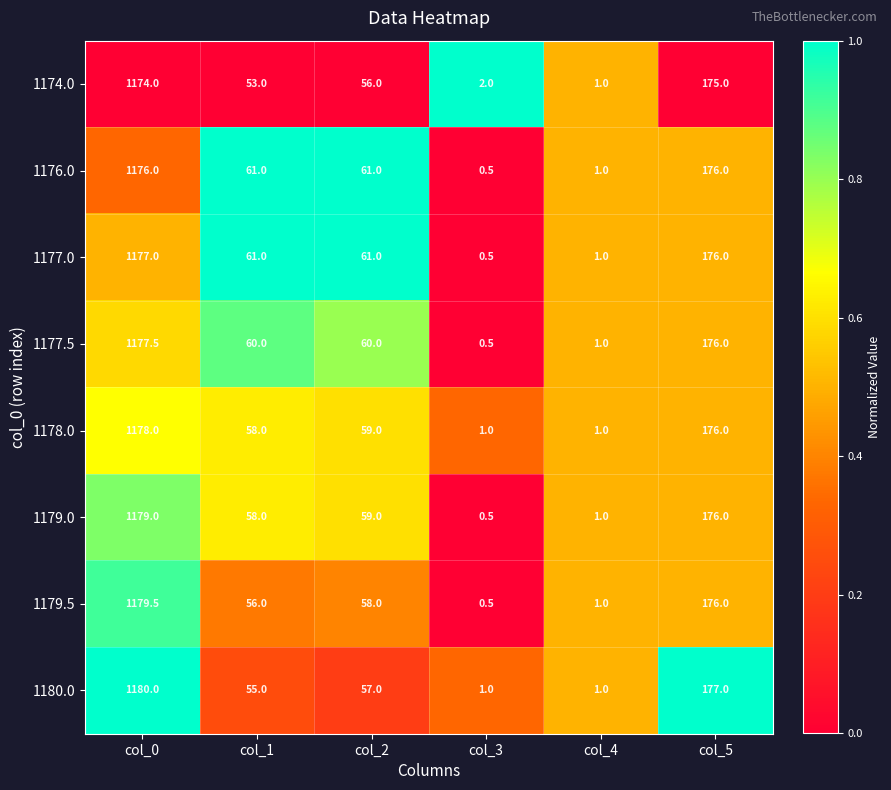

True or false: 1179.0 has a value of 31.4 at col_1.

False